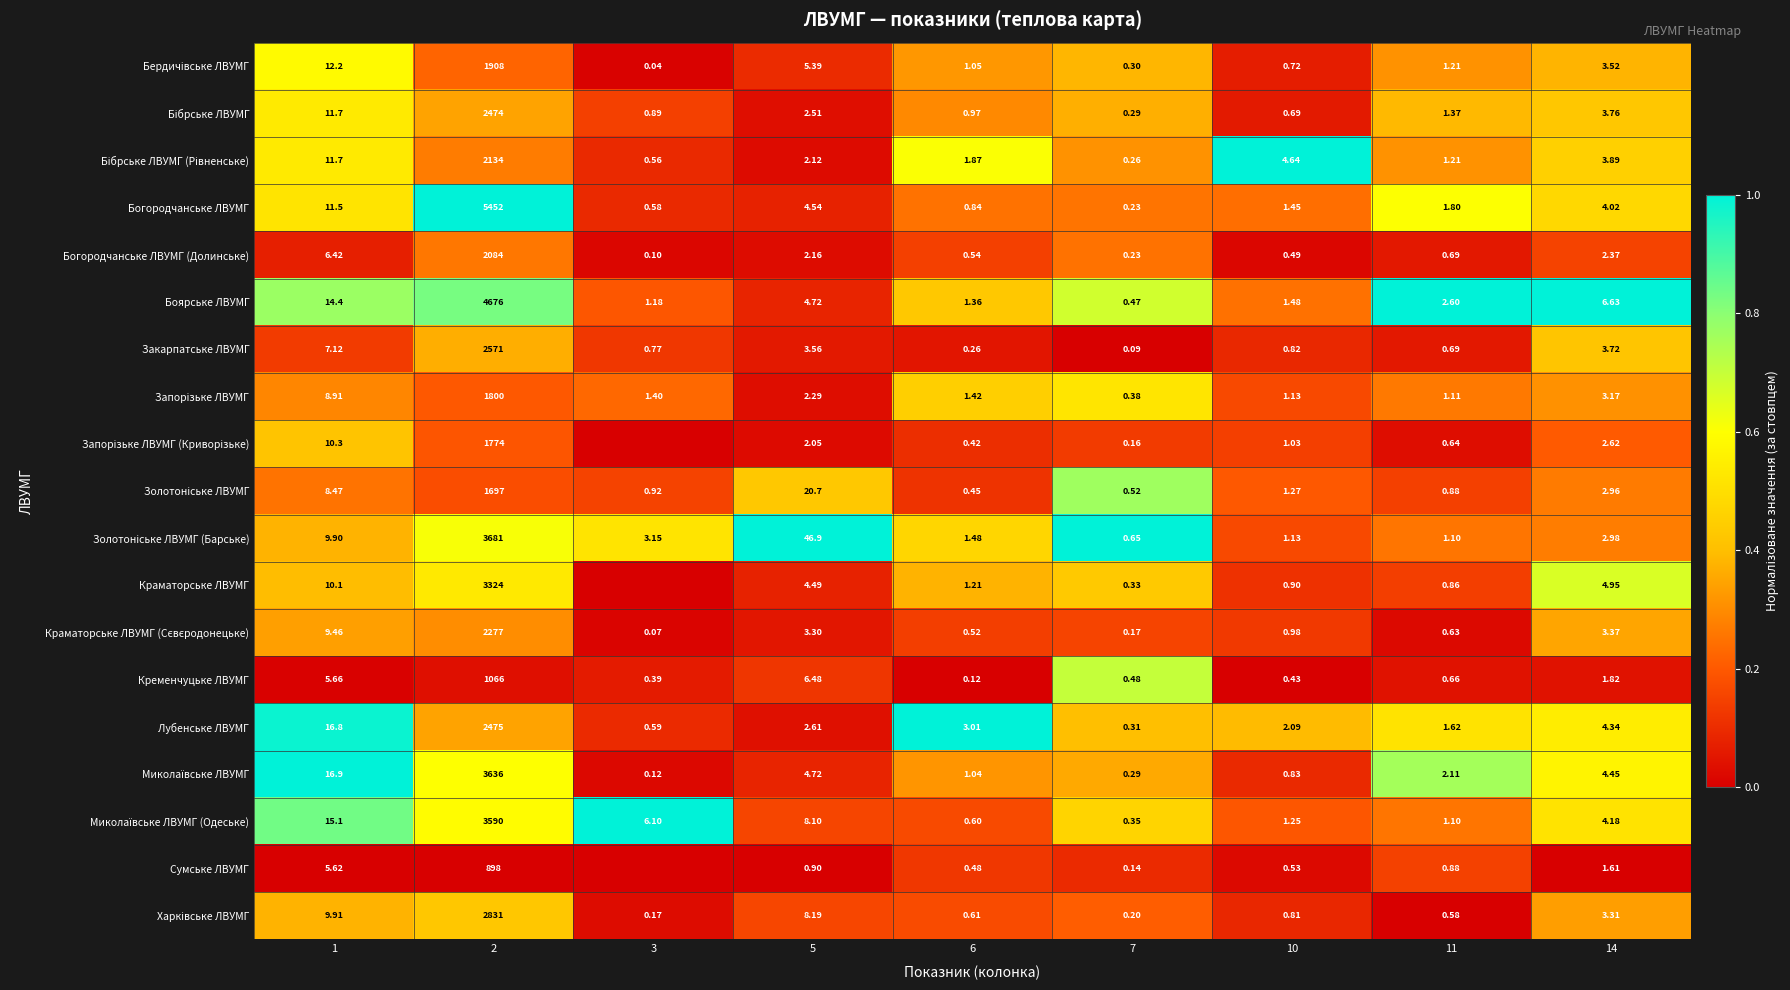

Which series changed the most between 2 and 10?

Богородчанське ЛВУМГ